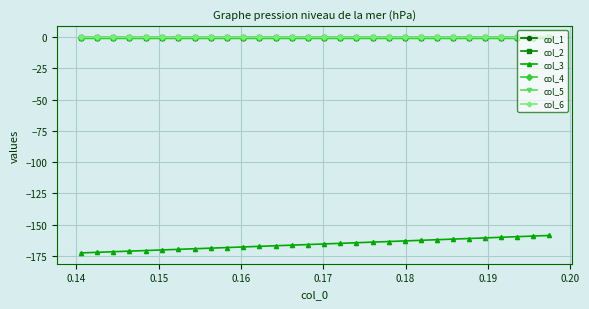

What is the difference between the second highest and minimum values in the col_3 series?

13.5